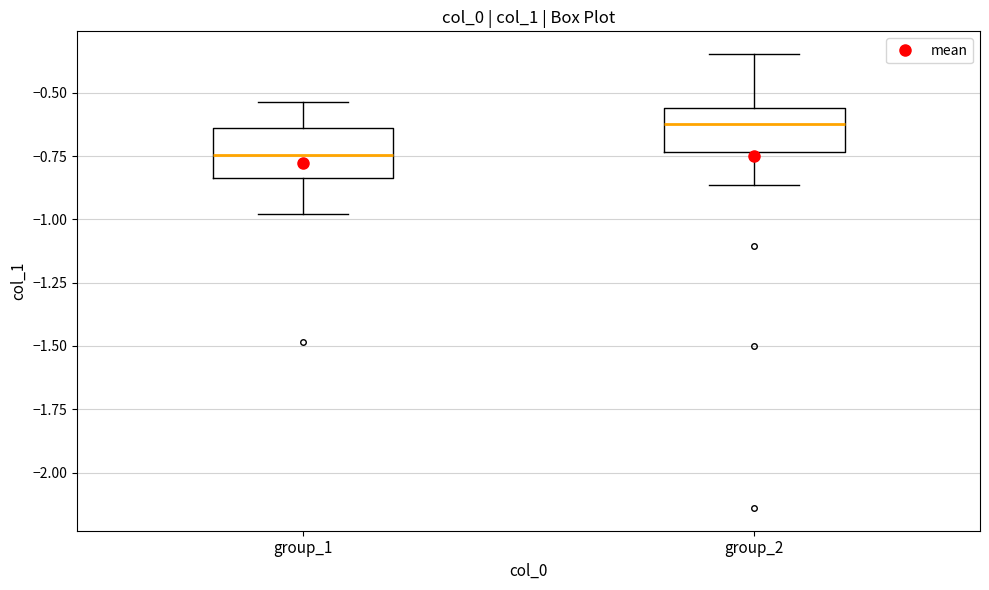

Which box has the highest median line?

group_2